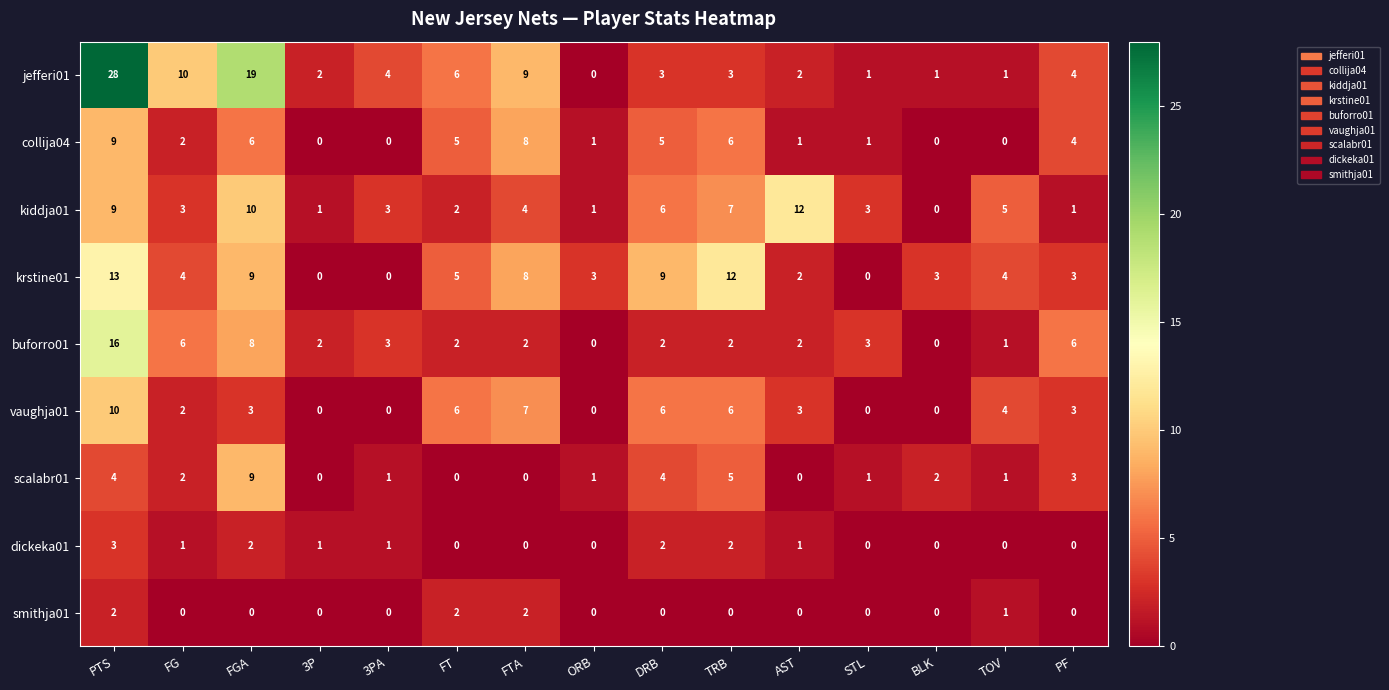

How many positive values does the dickeka01 series have?

8